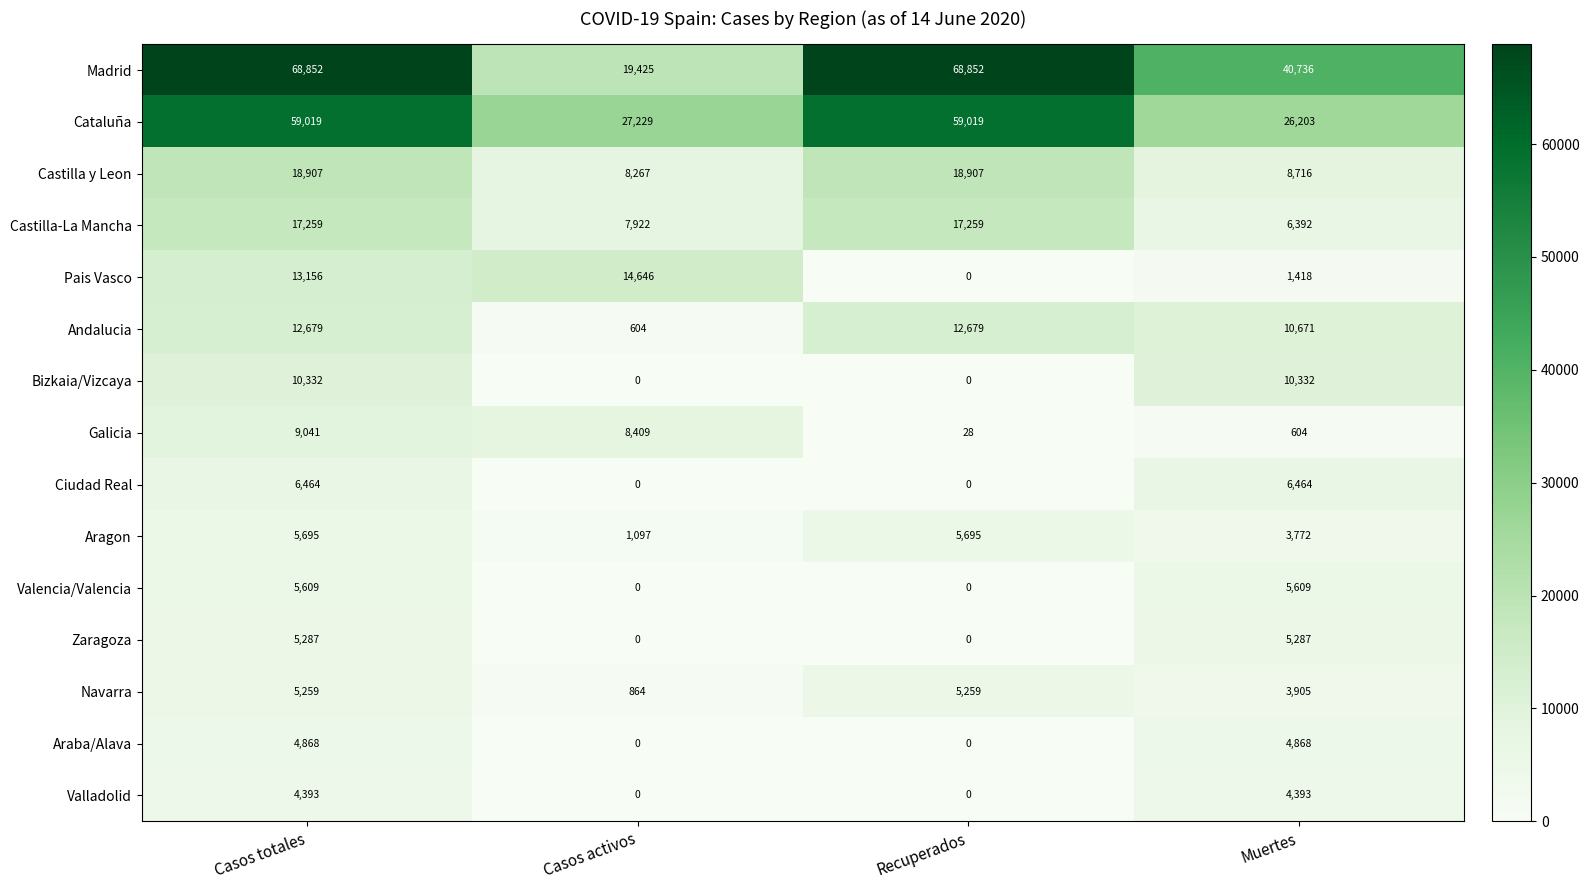

What is the difference between the maximum and minimum values in the Aragon series?

4598